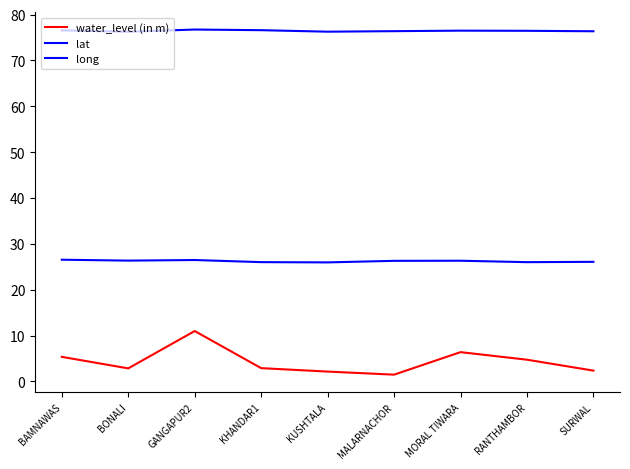

What is the value of the water_level (in m) point at the 4th from the left?

2.9